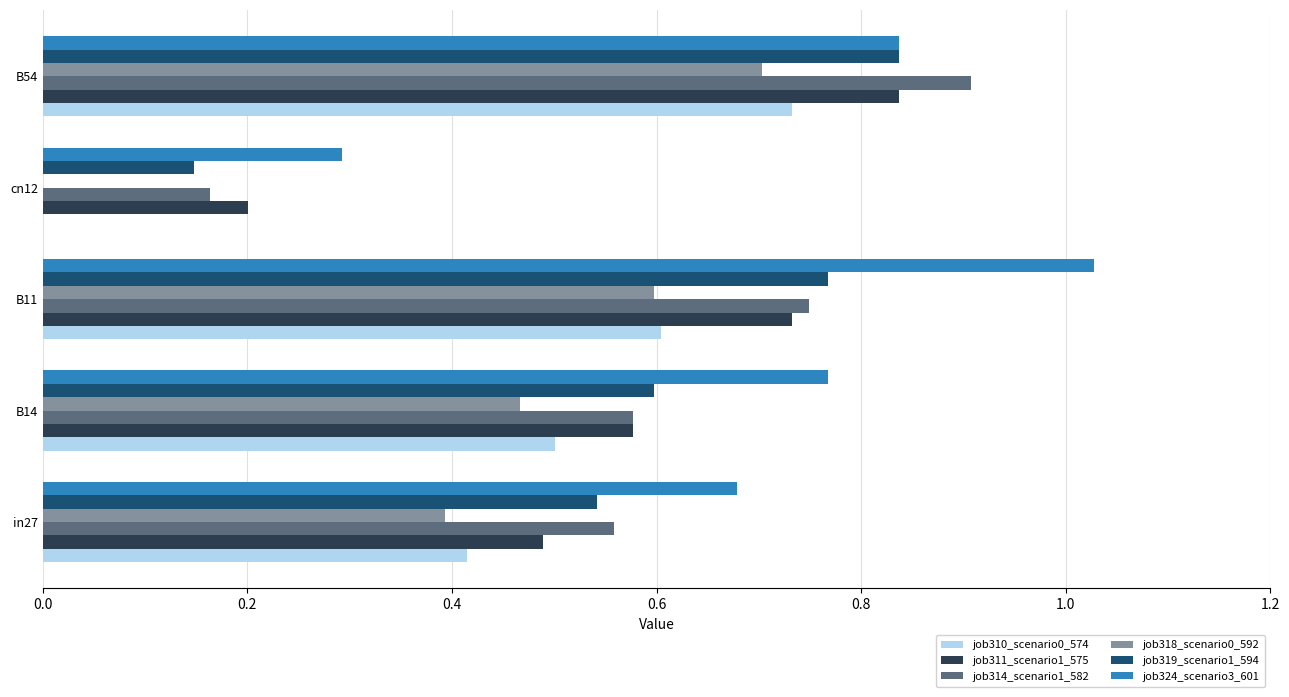

How many positive values does the job310_scenario0_574 series have?

4